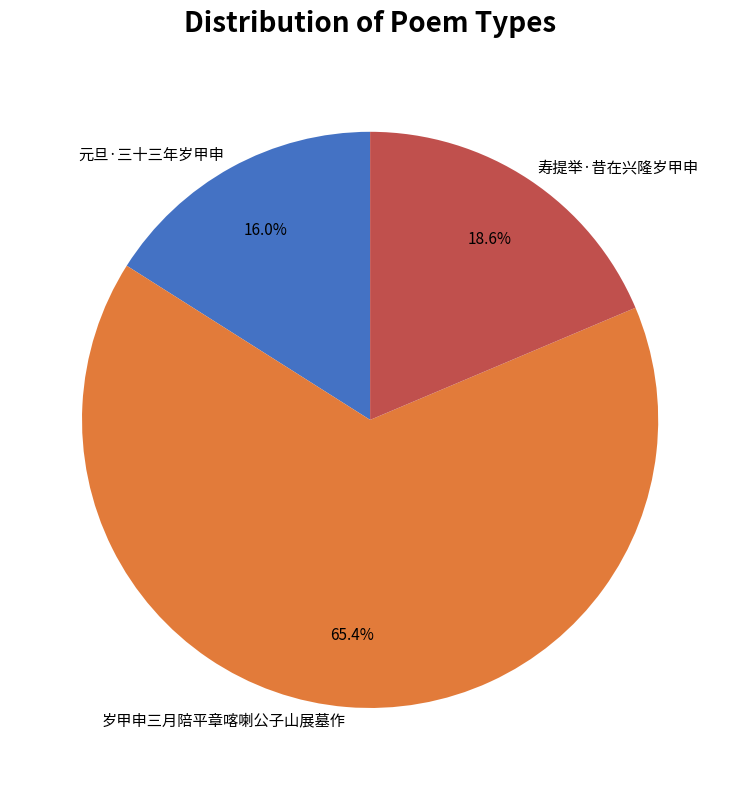

Combined, what portion of the pie is 岁甲申三月陪平章喀喇公子山展墓作 and 元旦·三十三年岁甲申?

81.4%